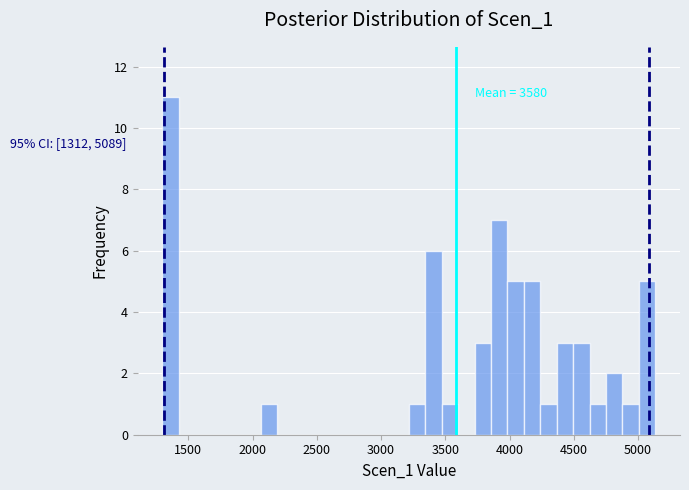

Around what value on the x-axis is the tallest bar? Give the approximate position of its centre, as read against the axis.

1350